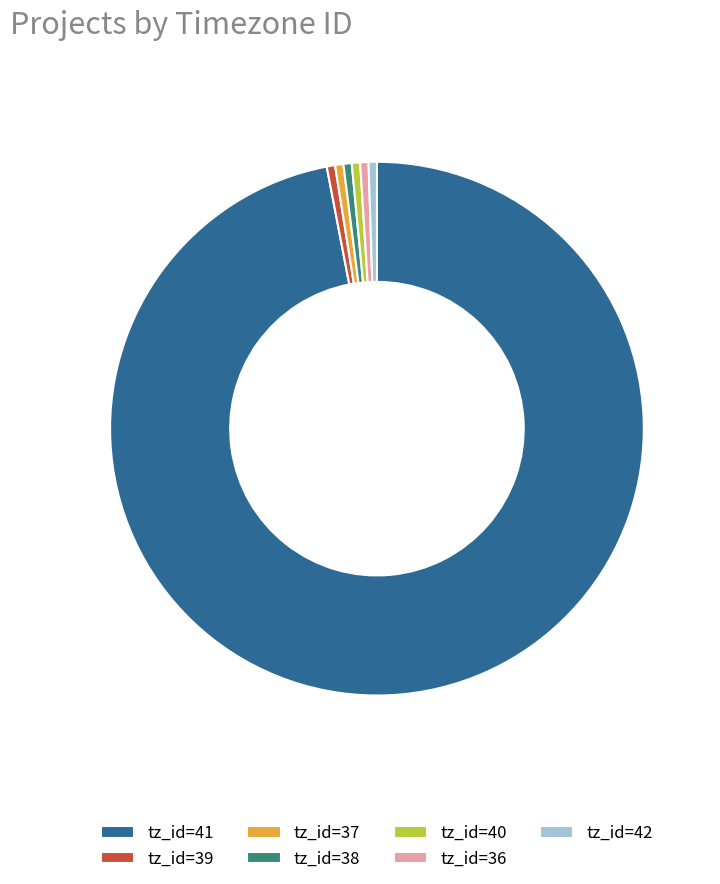

What is the largest slice in the pie chart?

tz_id=41